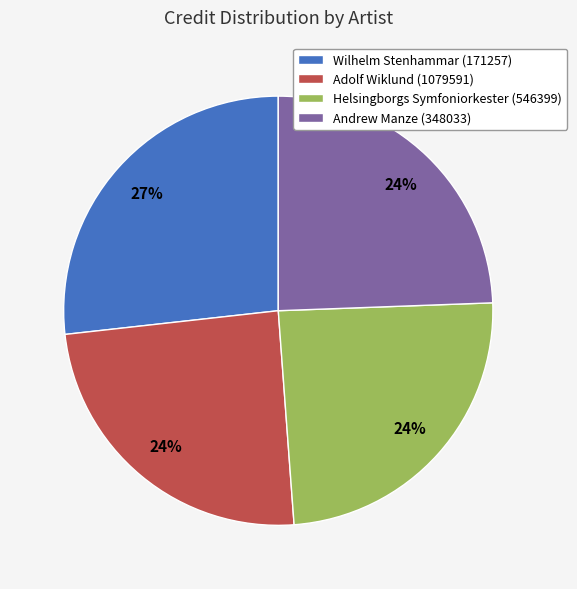

True or false: Adolf Wiklund (1079591) accounts for 38% of the total.

False